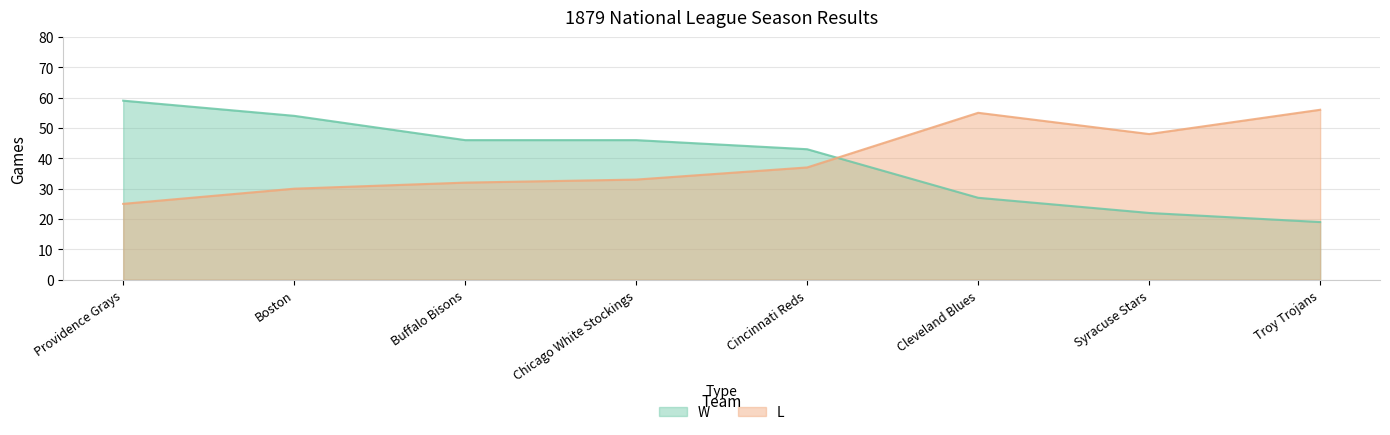

Is it true that L equals 80 at Troy Trojans?

False